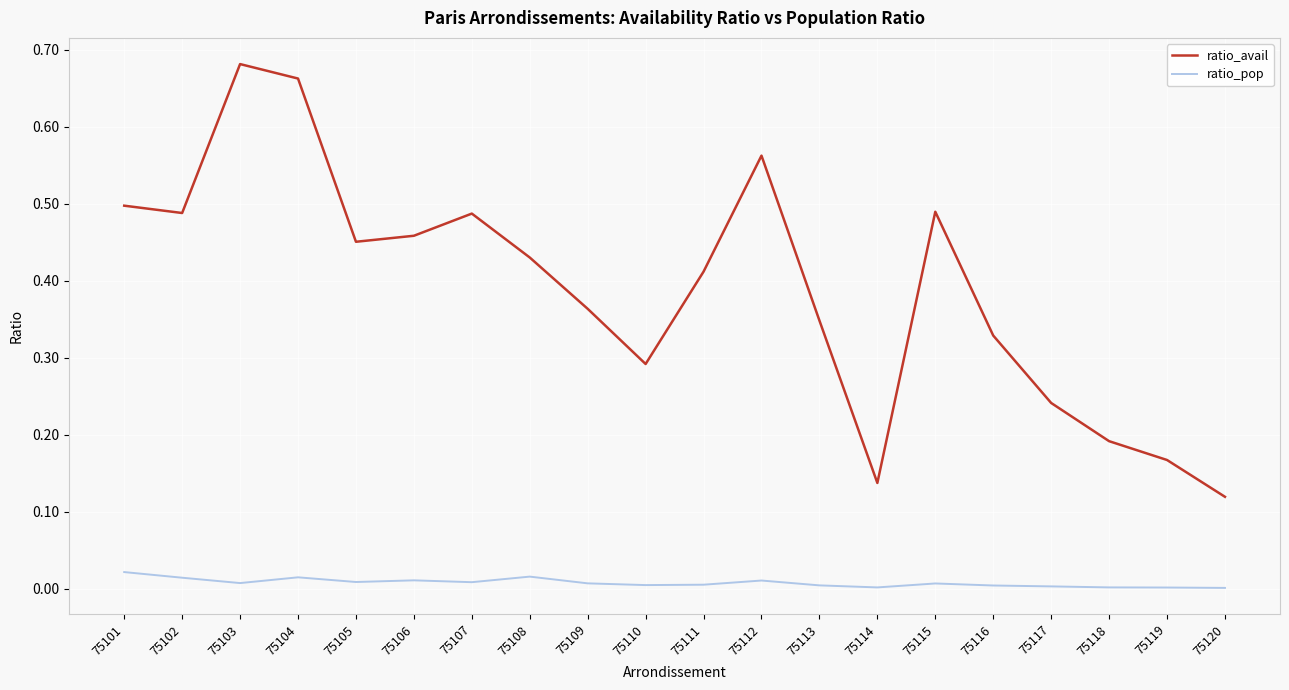

List the series in order of their peak value, highest first.

ratio_avail, ratio_pop